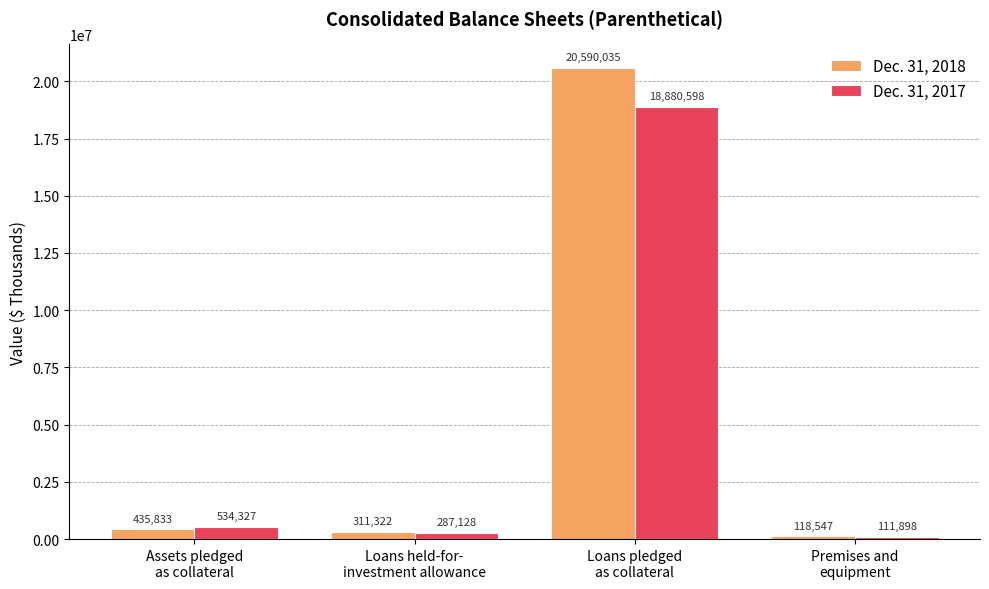

Reading right to left, what are all the values shown in this chart?

Dec. 31, 2018: 118547	20590035	311322	435833
Dec. 31, 2017: 111898	18880598	287128	534327